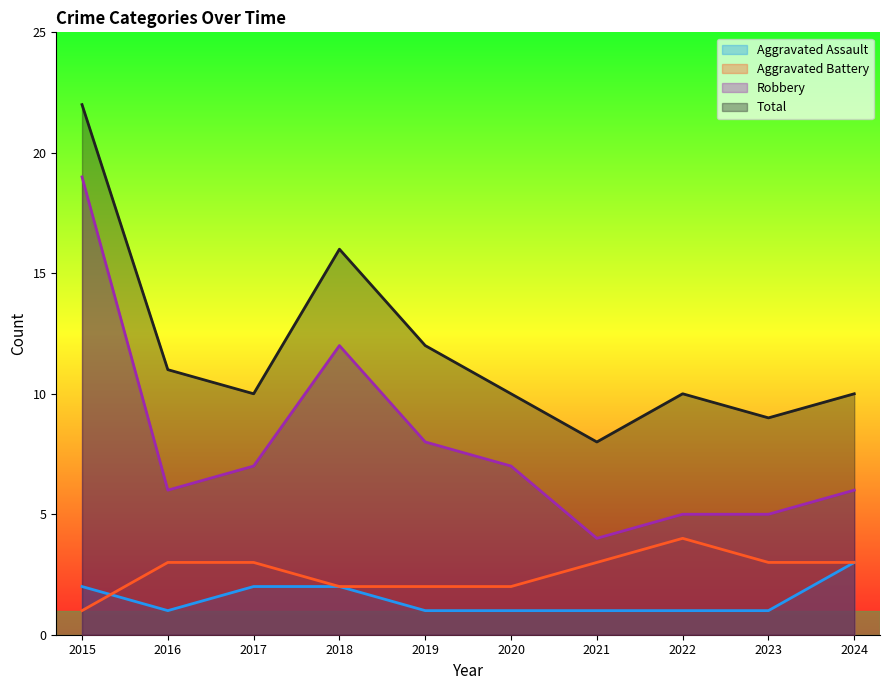

True or false: Aggravated Assault and Total intersect in this chart.

False